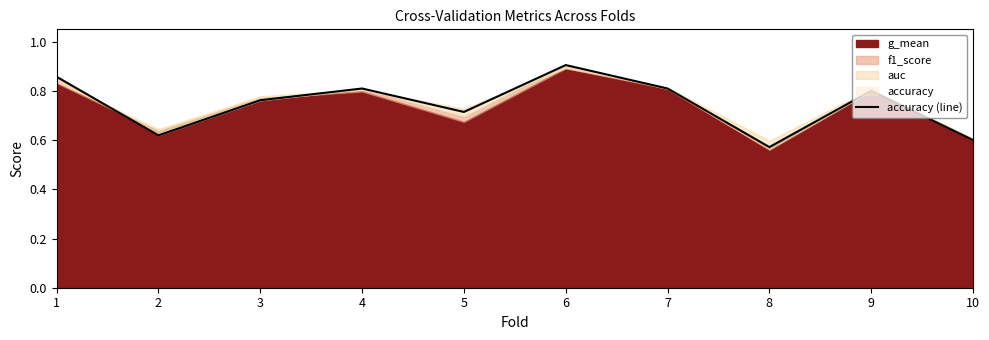

Reading right to left, list all the values displayed in this chart.

0.6	0.8	0.6	0.8	0.9	0.7	0.8	0.8	0.6	0.9